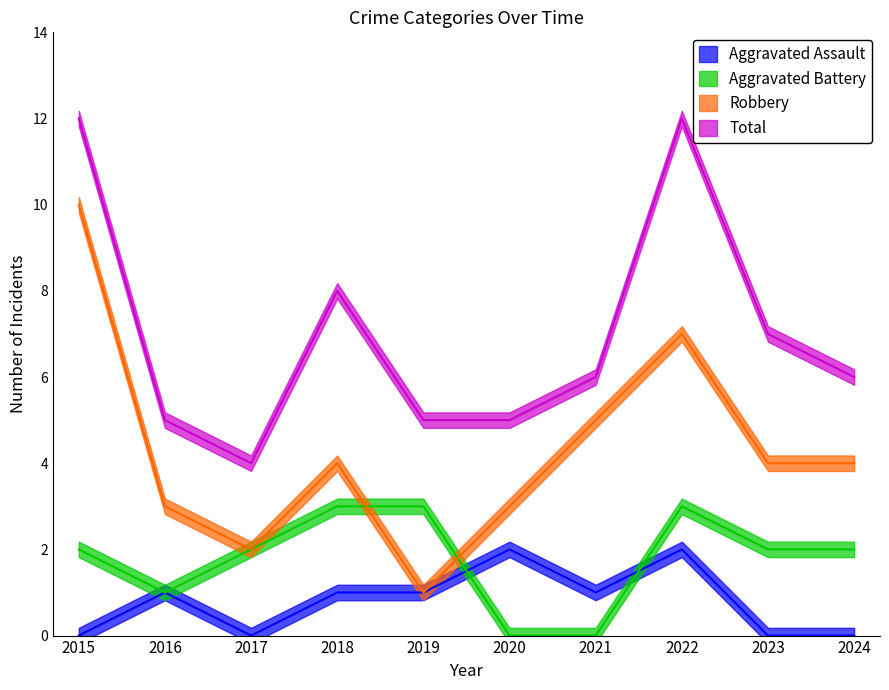

What are all the series names shown in the legend?

Aggravated Assault, Aggravated Battery, Robbery, Total